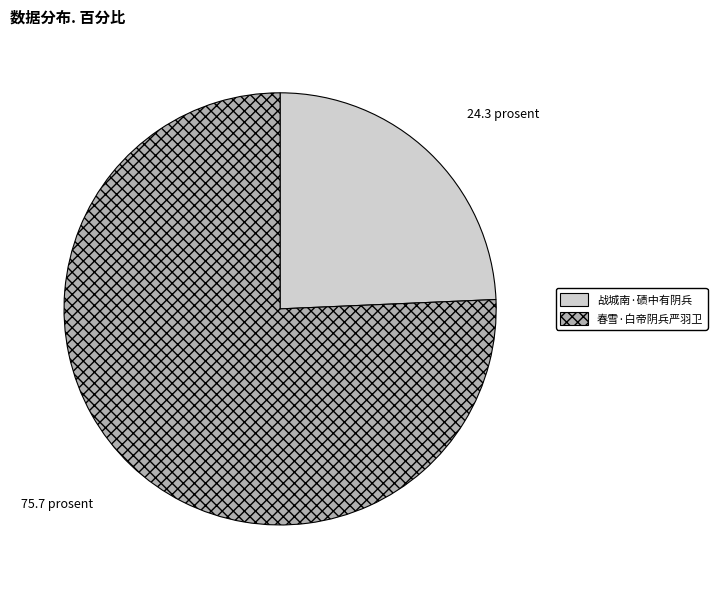

Rank the categories by value from highest to lowest.

春雪·白帝阴兵严羽卫, 战城南·碛中有阴兵